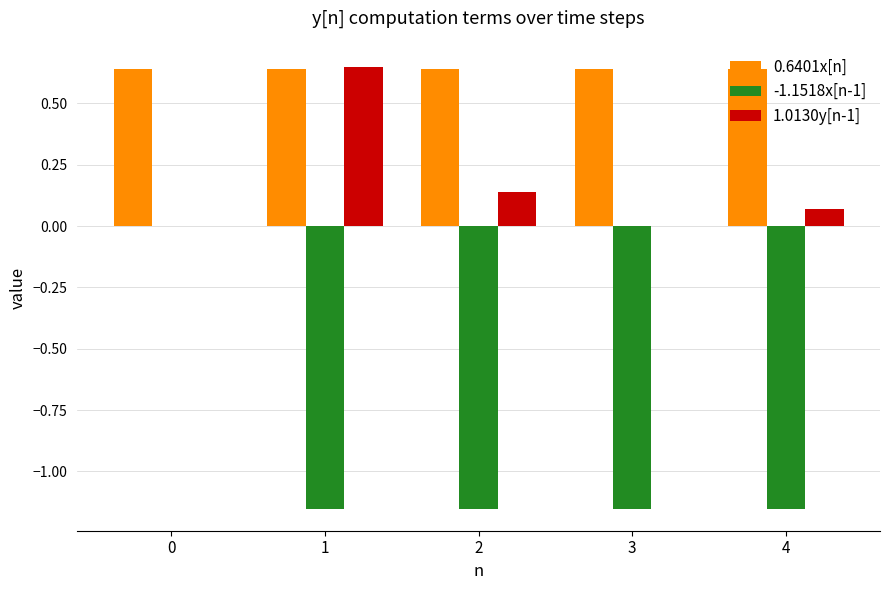

Count the number of categories in the chart.

5